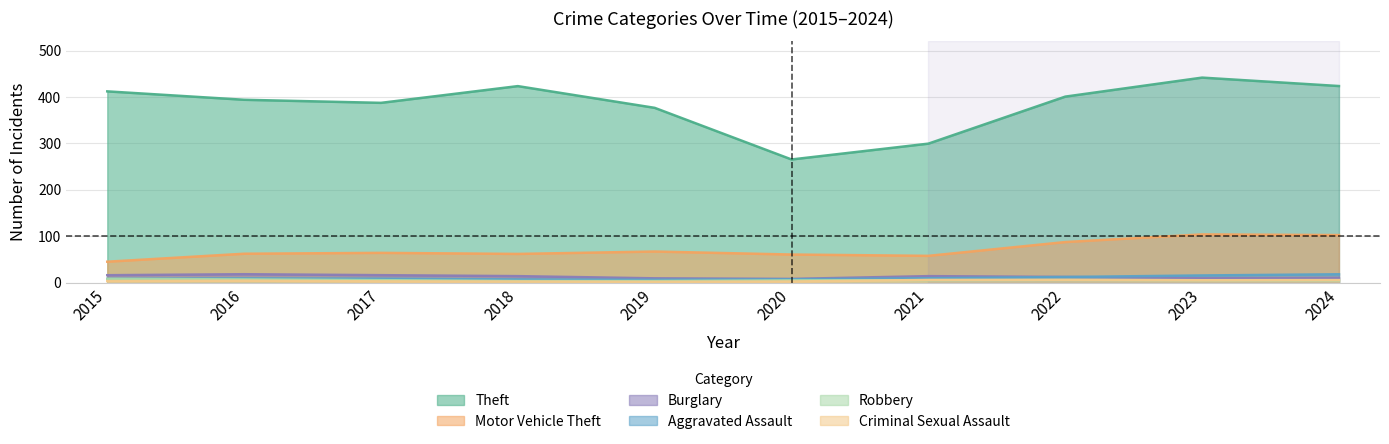

Which series has the largest range (max minus min)?

Theft